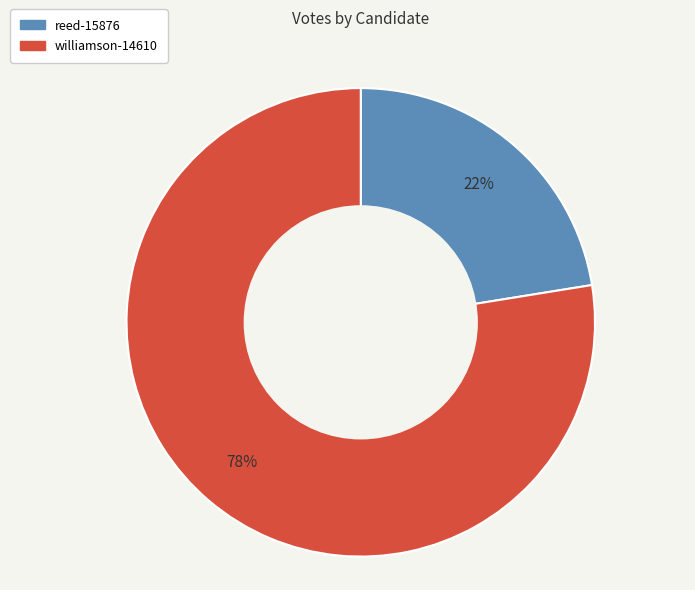

Is there a majority slice in this chart?

Yes